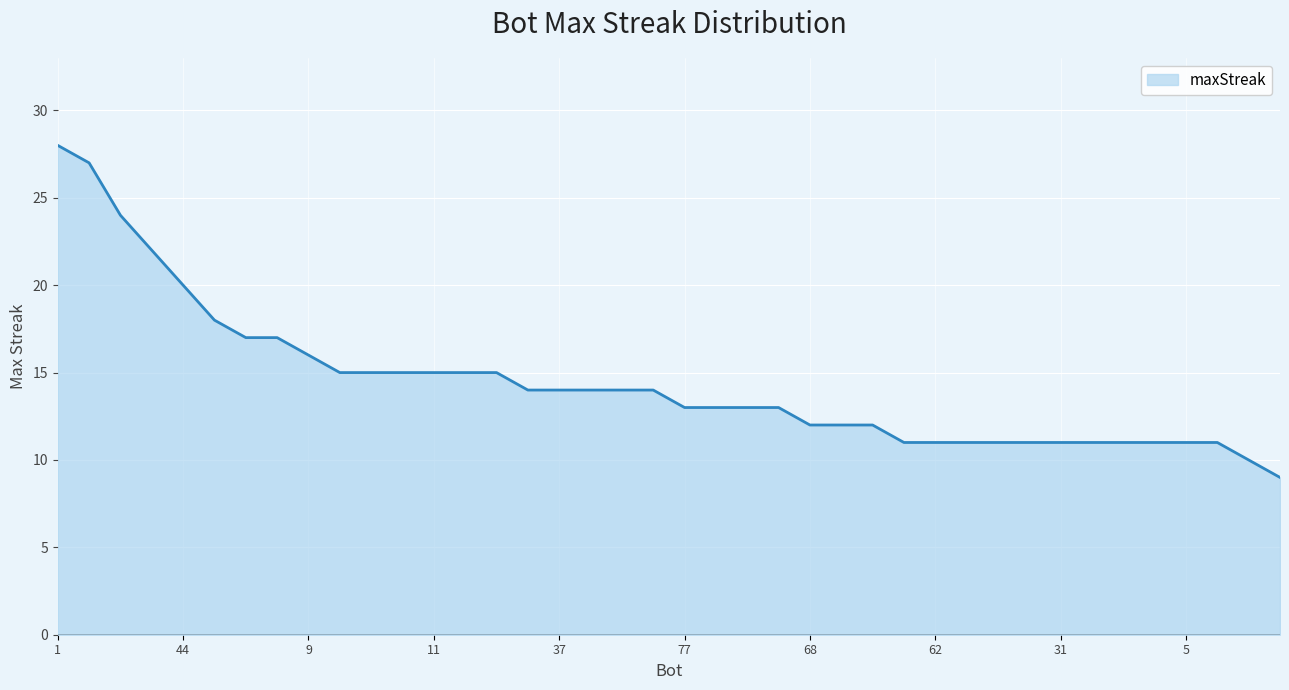

What is the difference between the maximum and minimum values?

19